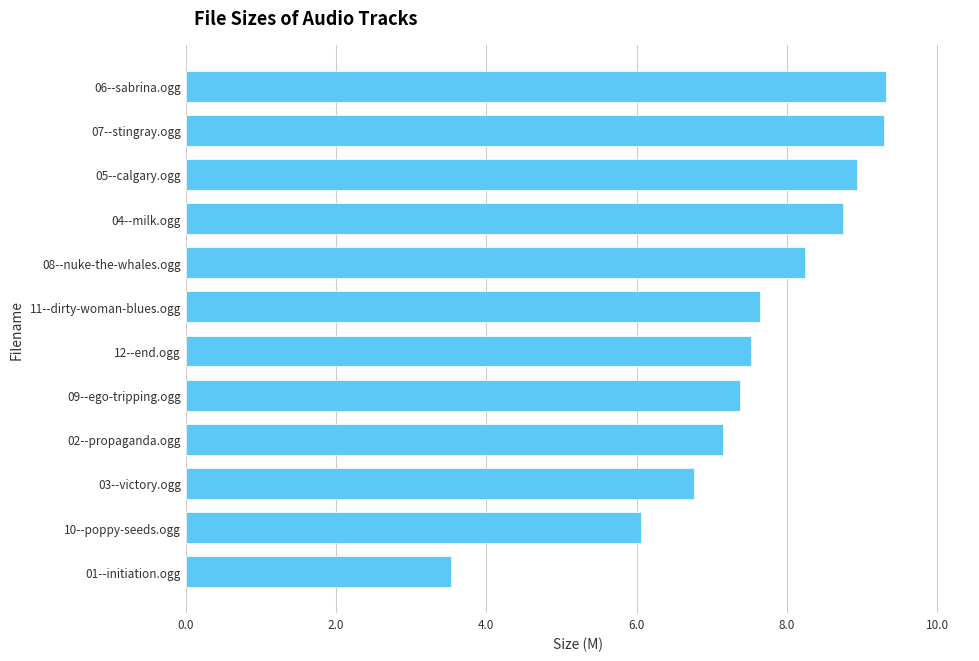

What is the ratio of the value at 09--ego-tripping.ogg to the value at 03--victory.ogg?

1.1